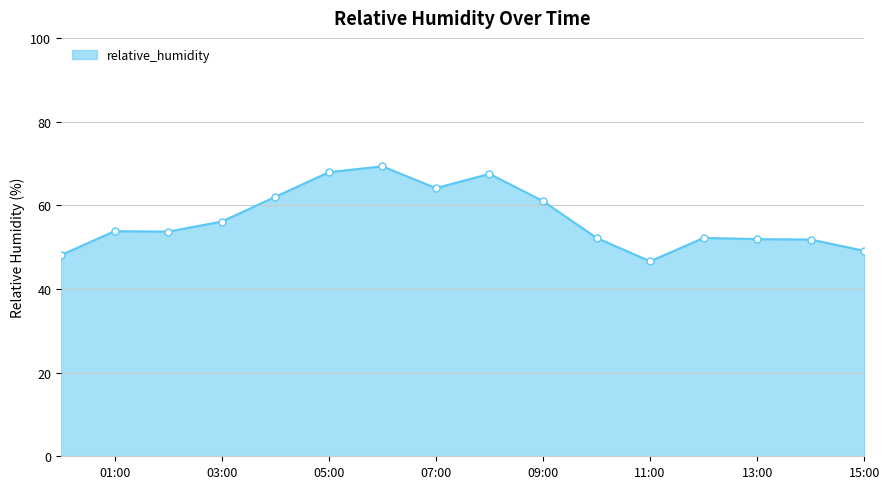

How many points are lower than both their immediate neighbors (excluding endpoints)?

3